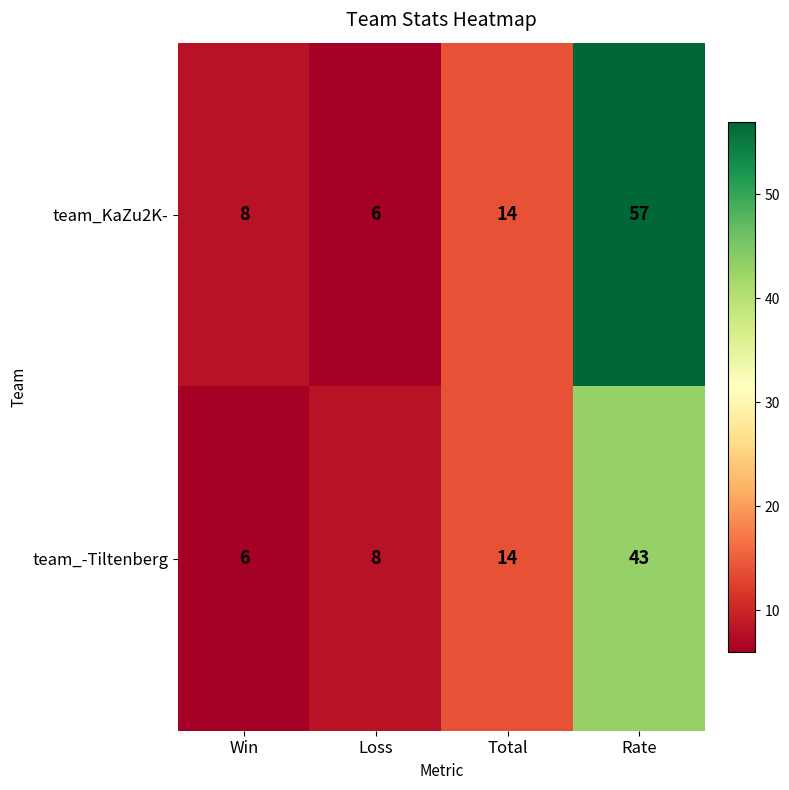

The team_-Tiltenberg series shows 6 at Win. True or false?

True